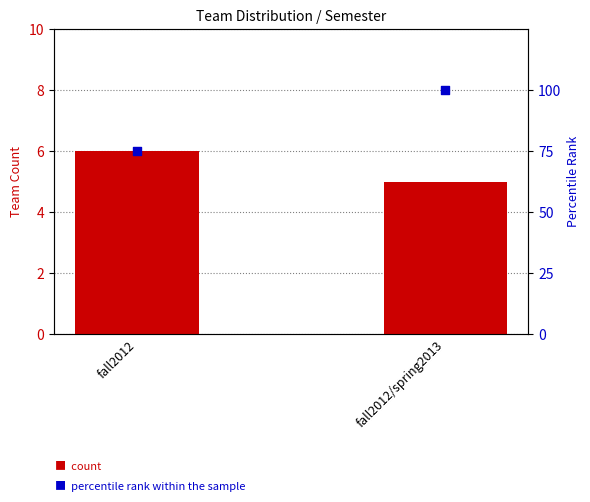

What are all the series names shown in the legend?

count, percentile rank within the sample